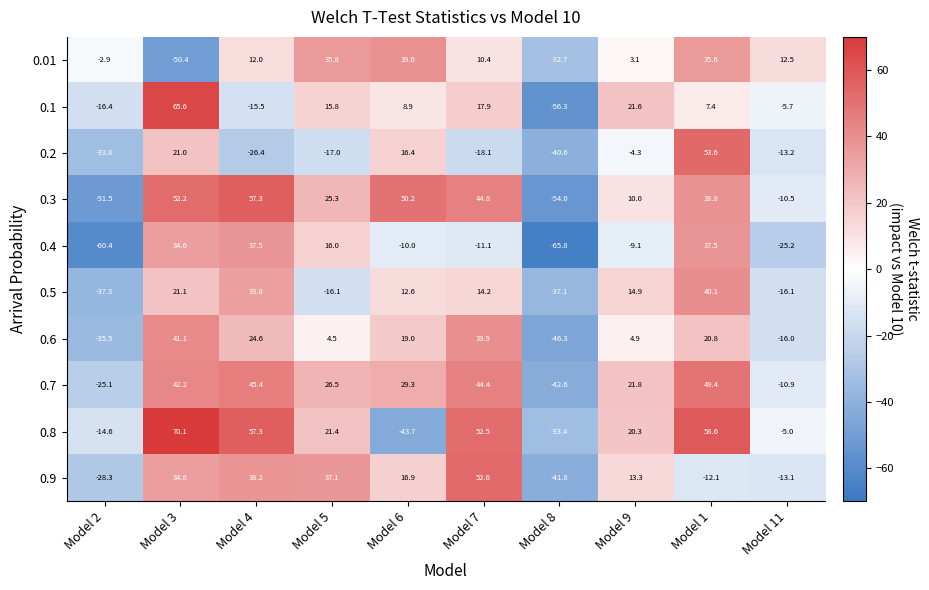

At which category is the sum across all series the highest?

Model 3